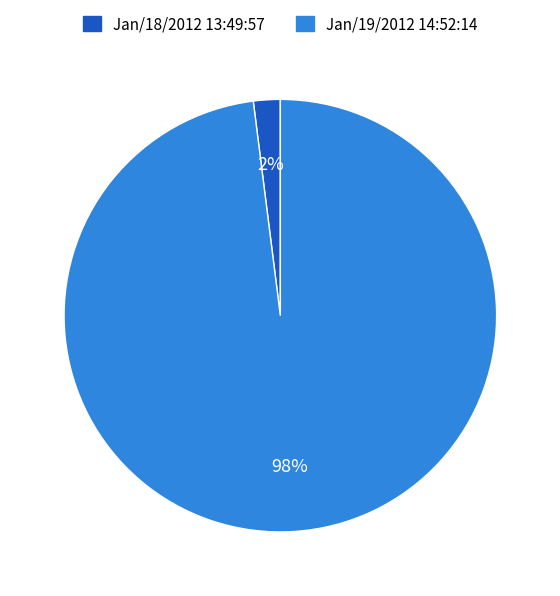

True or false: Jan/19/2012 14:52:14 accounts for 98% of the total.

True